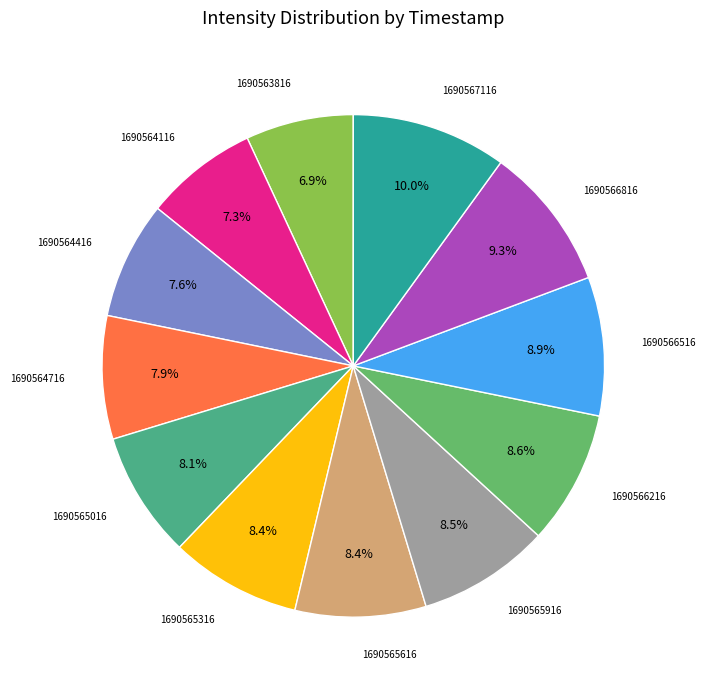

Does any single category account for the majority?

No